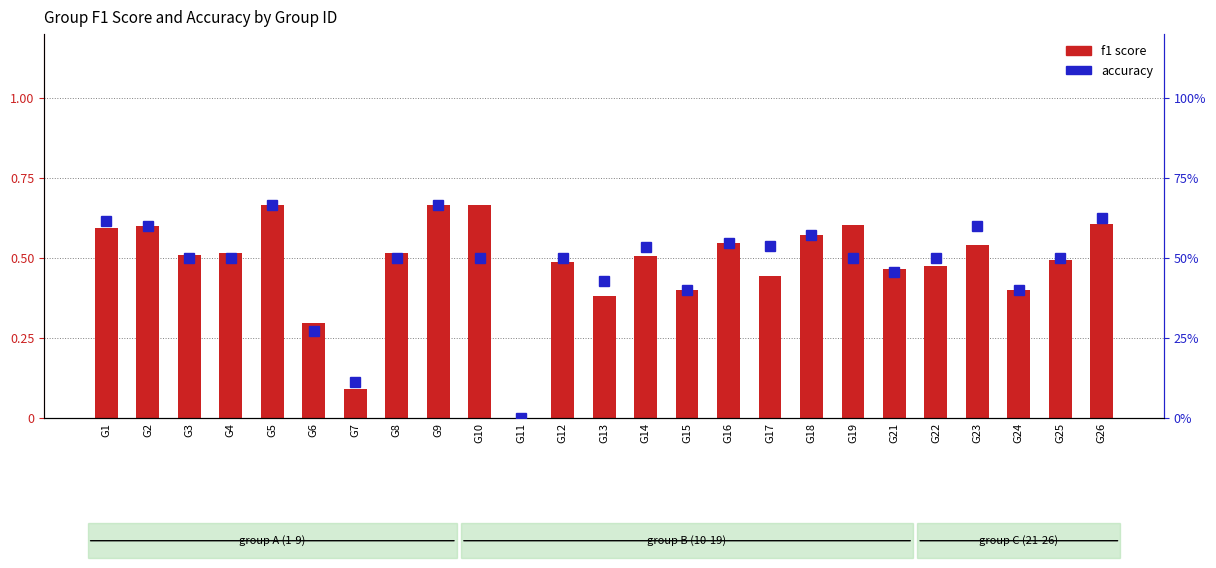

What is the value of the f1 score bar at the 20th from the left?

0.5